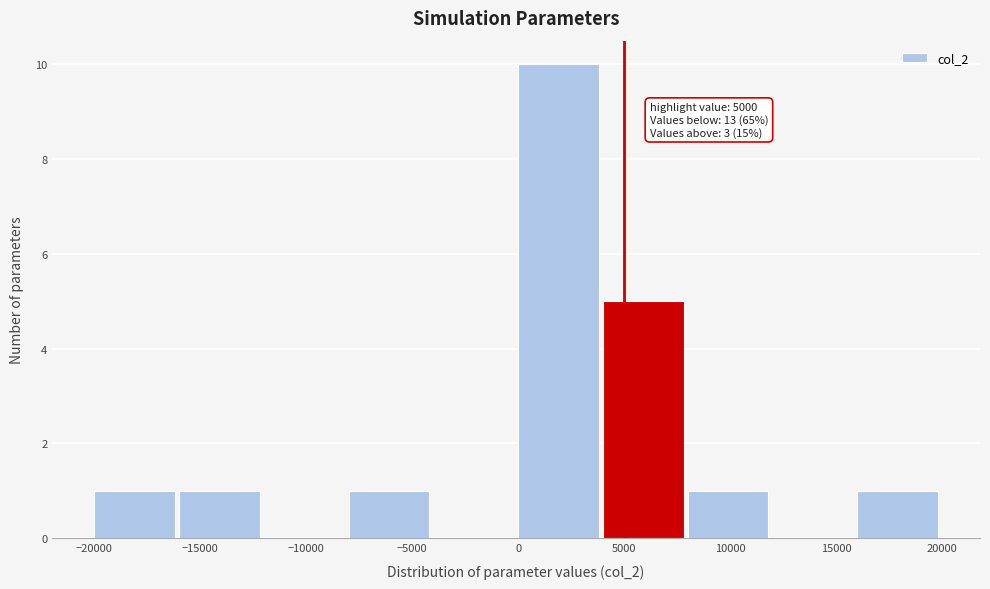

Which range on the x-axis has the tallest bar?

0 to 4000